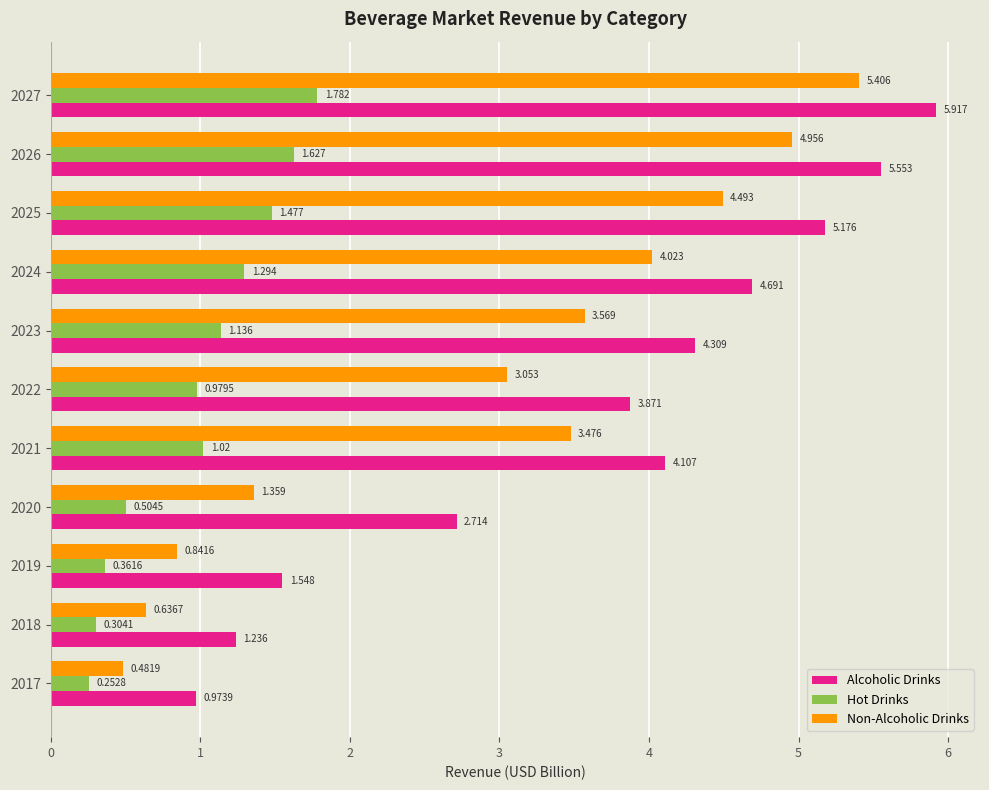

What is the sum of all Non-Alcoholic Drinks values?

32.3